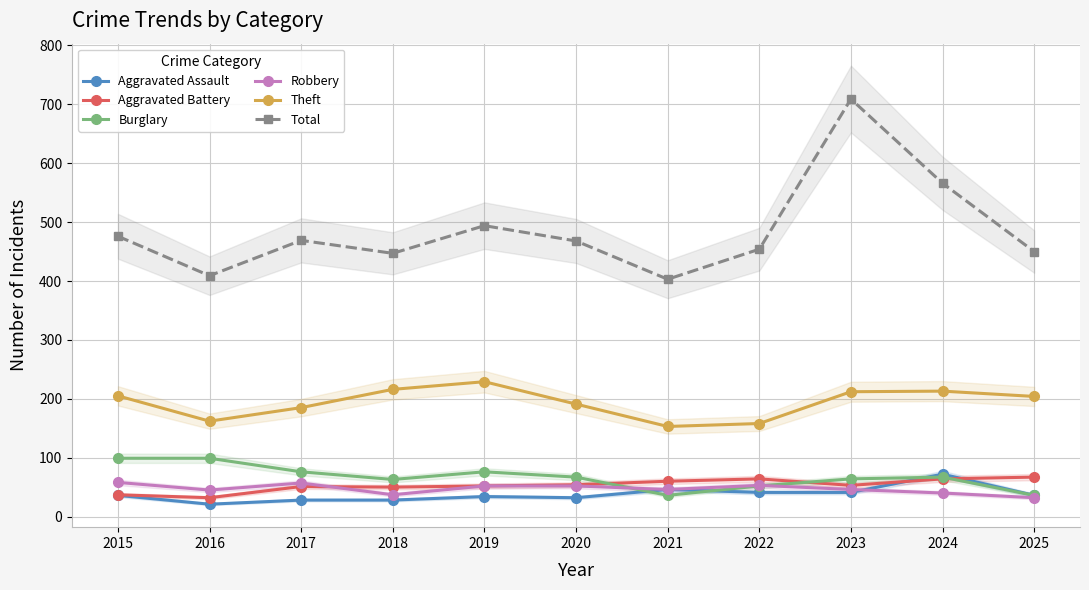

In Total, how many points are higher than both neighbors (excluding endpoints)?

3